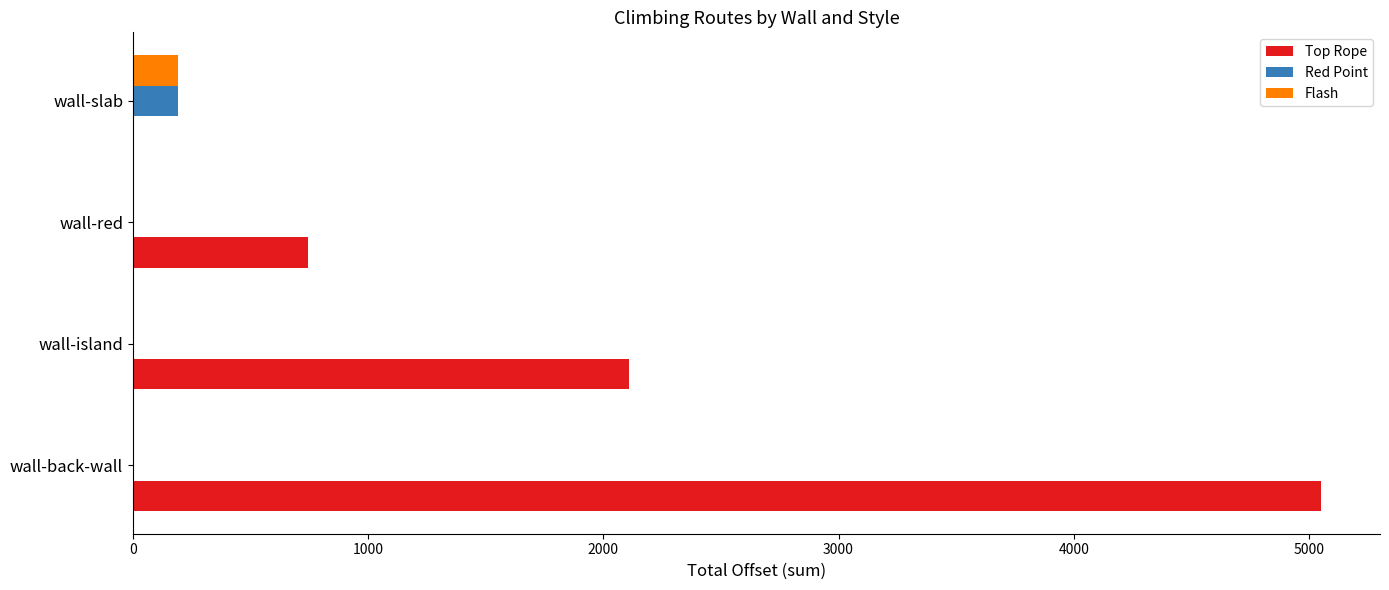

How many series are shown in this chart?

3